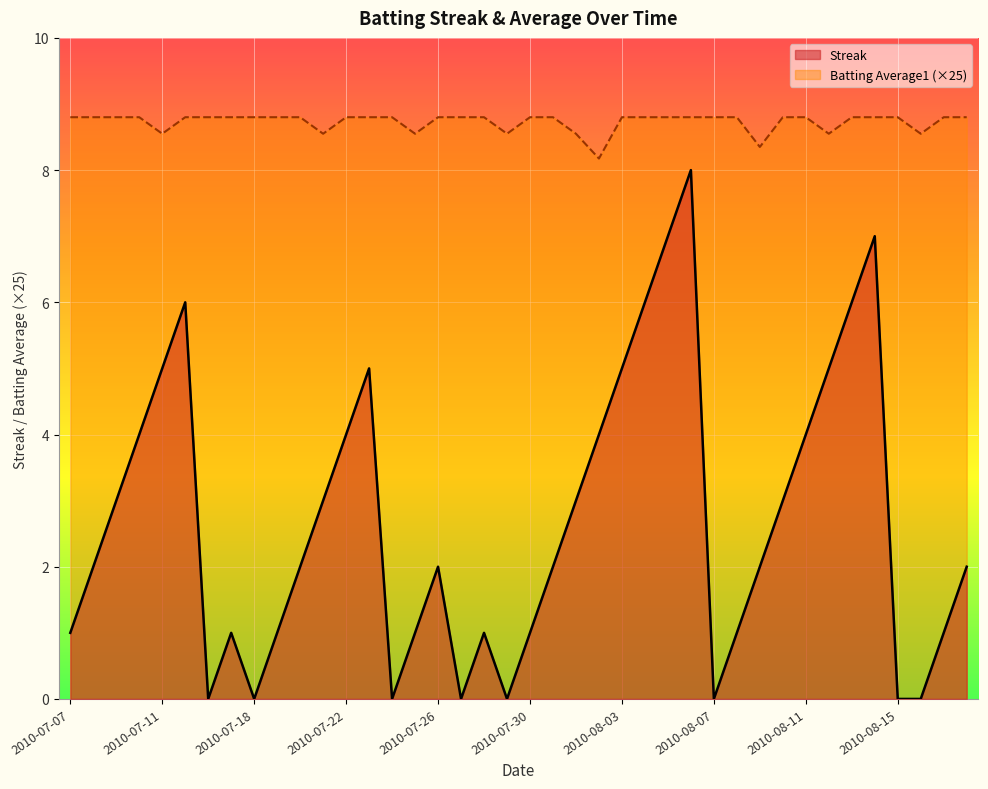

Where is Batting Average1 nearest to the value 8?

2010-08-02